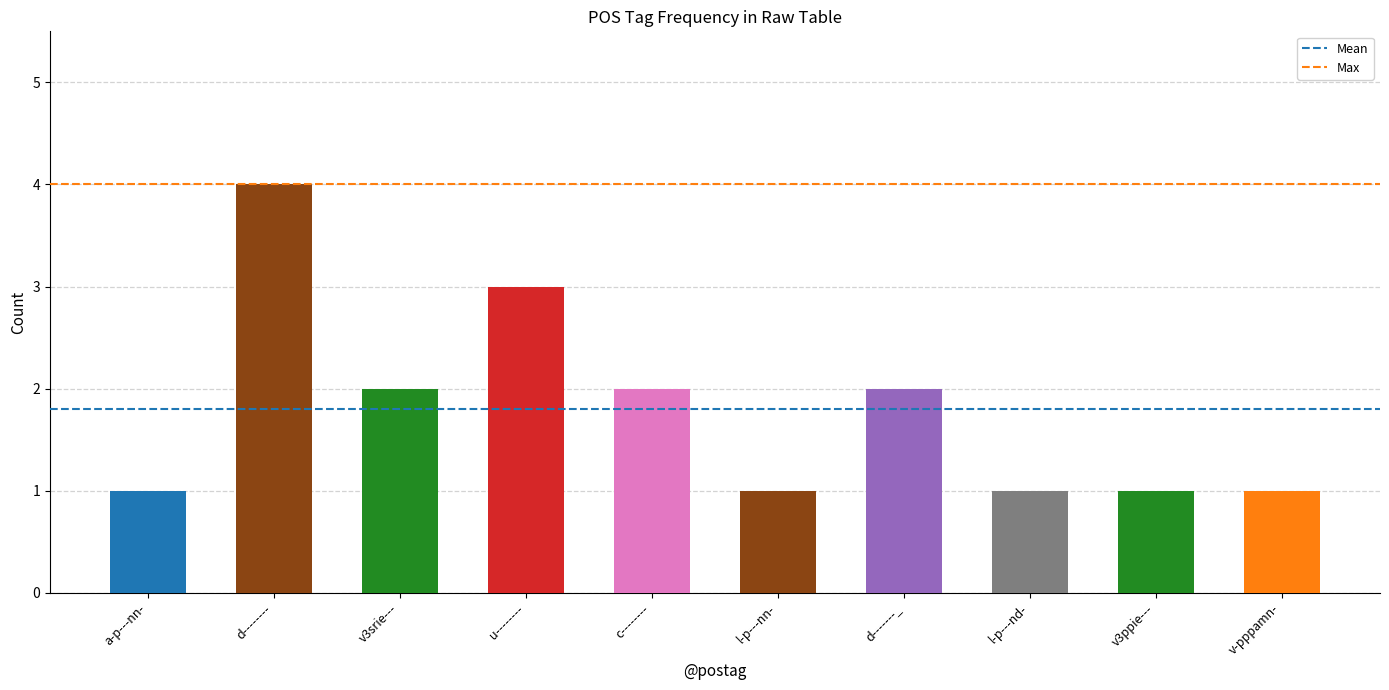

What is the maximum value shown in the chart?

4